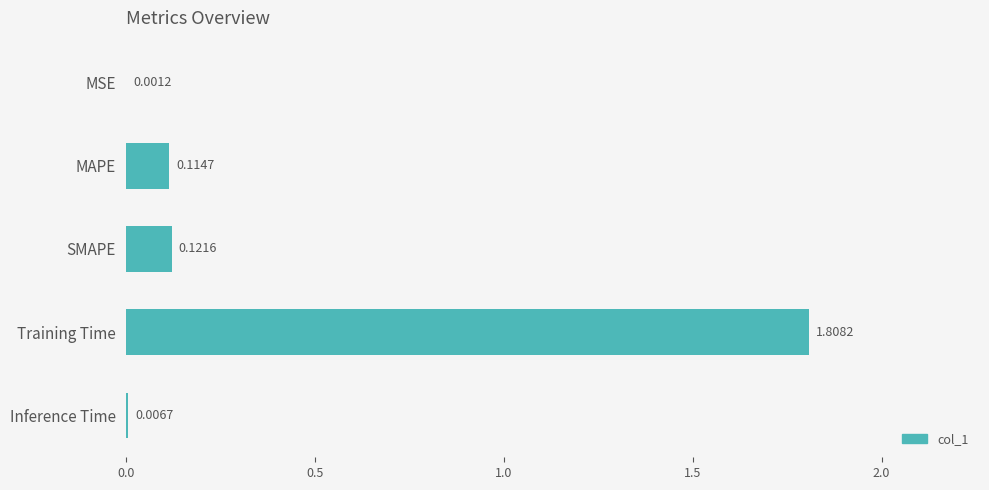

Between MAPE and MSE, which is larger?

MAPE